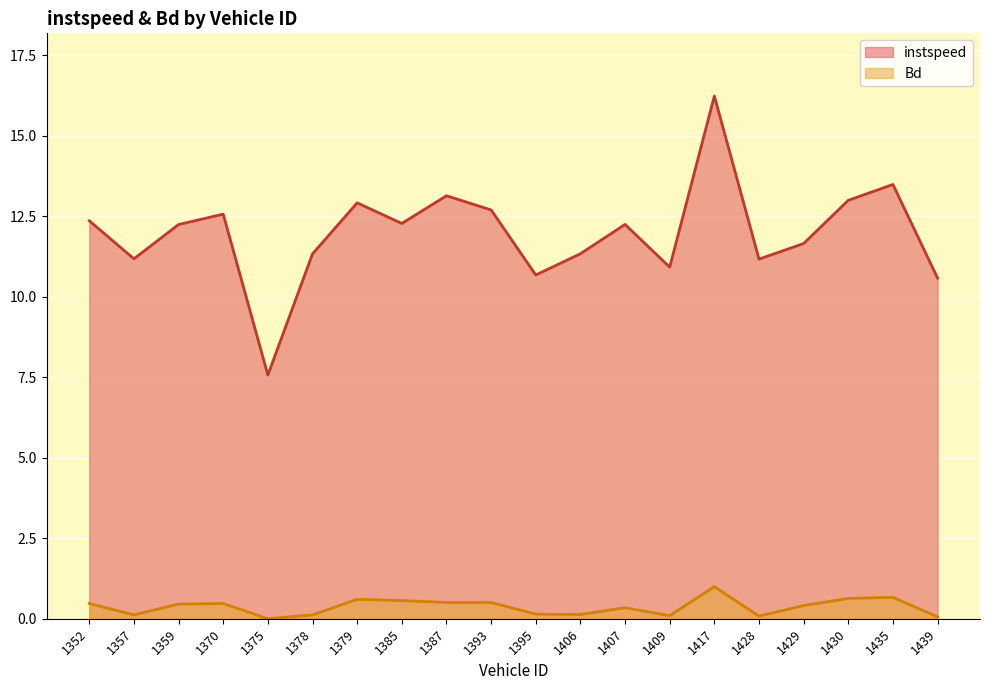

Which label corresponds to the smallest value in the chart?

1375